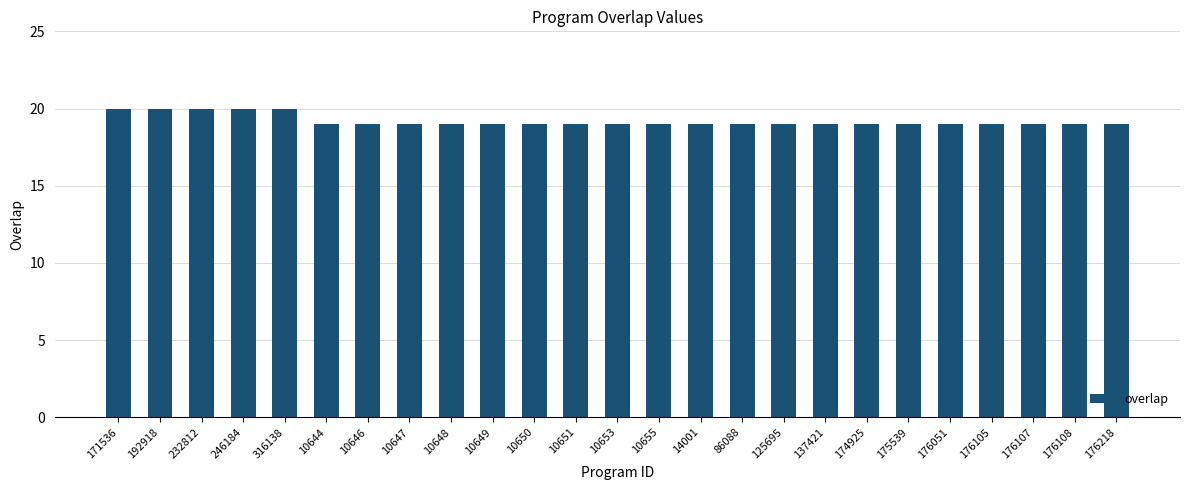

What is the maximum value shown in the chart?

20